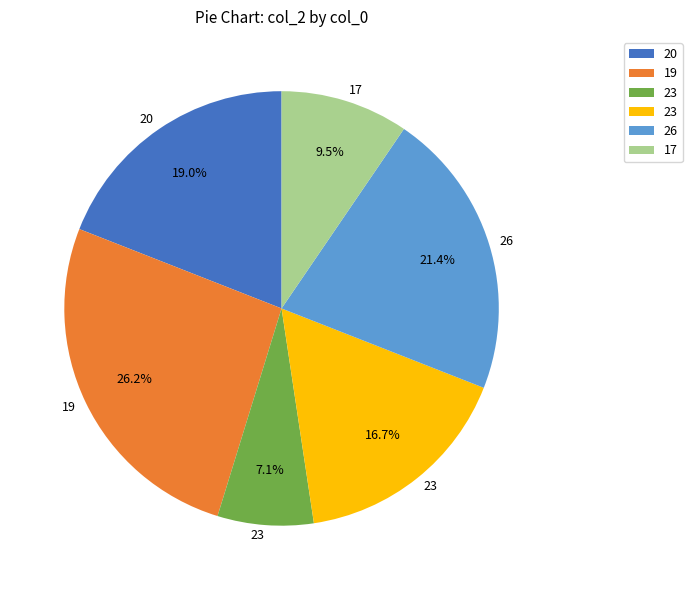

Is there a majority slice in this chart?

No